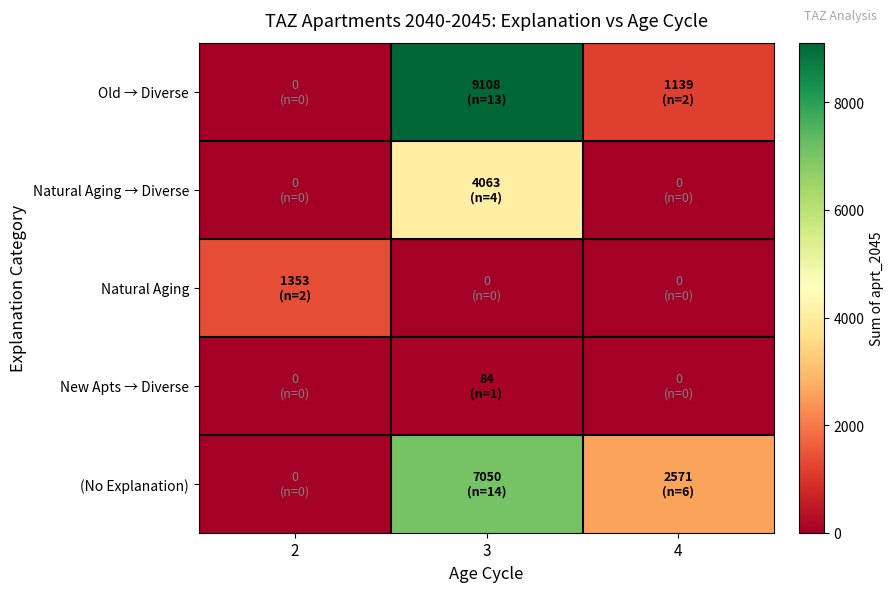

What is the difference between the highest and lowest values at 2?

1352.8